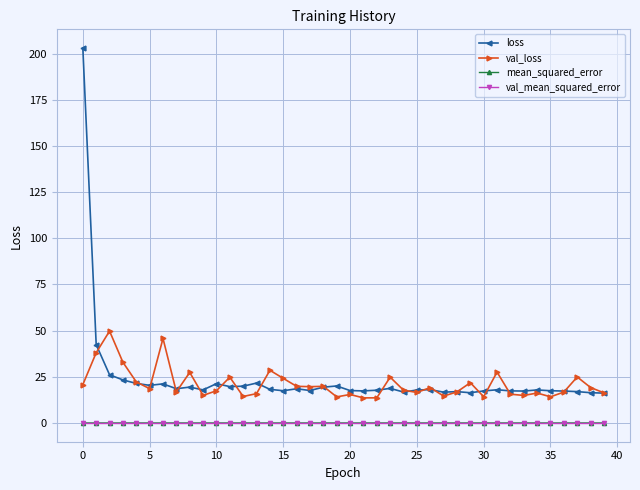

Which series has the largest range (max minus min)?

loss